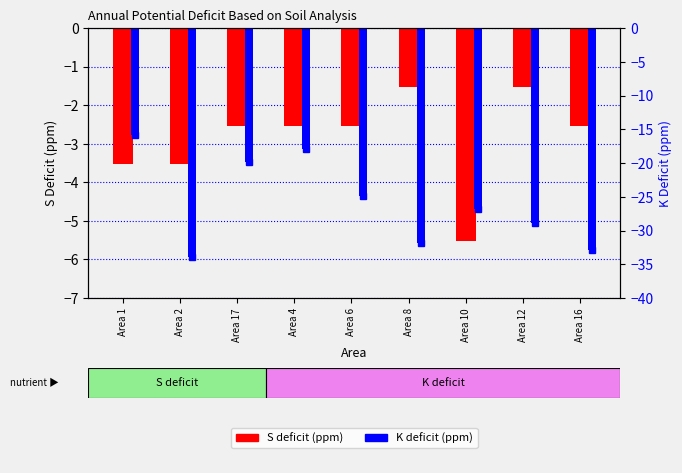

Is it true that K Deficit (ppm) equals -15.9 at Area 1?

True